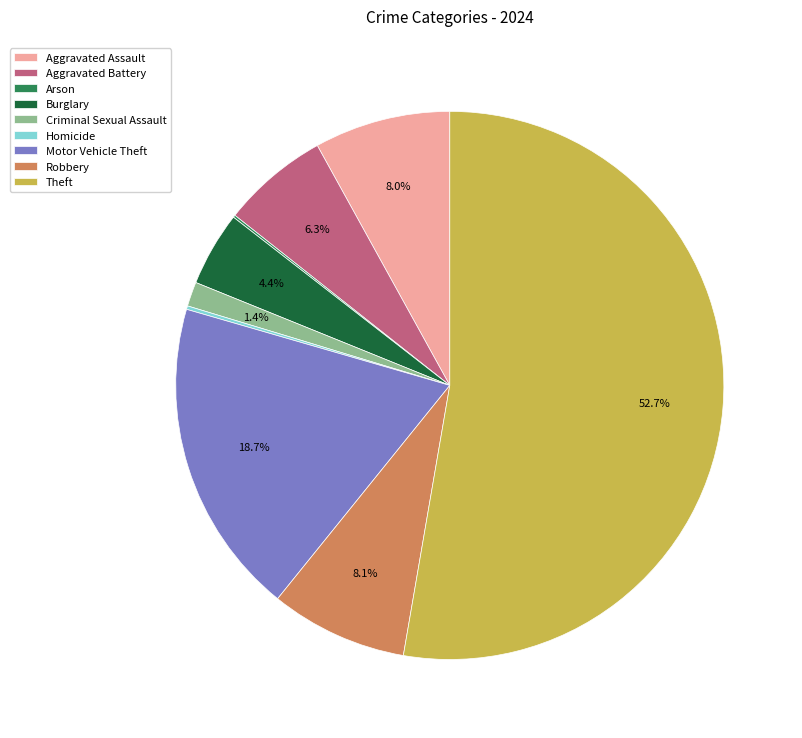

Which slice represents more than half of the pie?

Theft